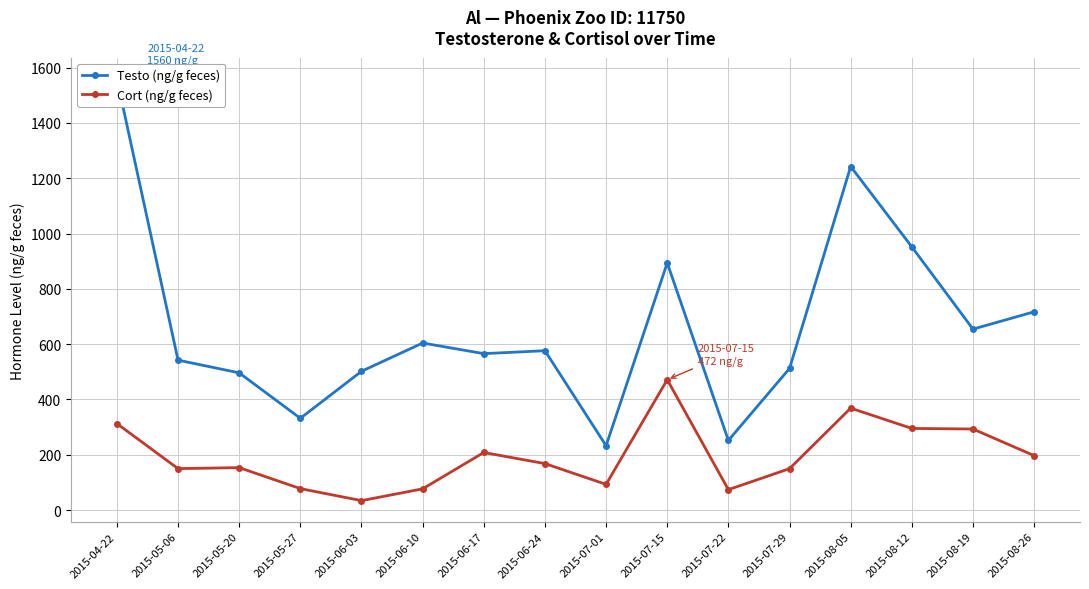

How many values in the Cort (ng/g feces) series exceed 168?

7